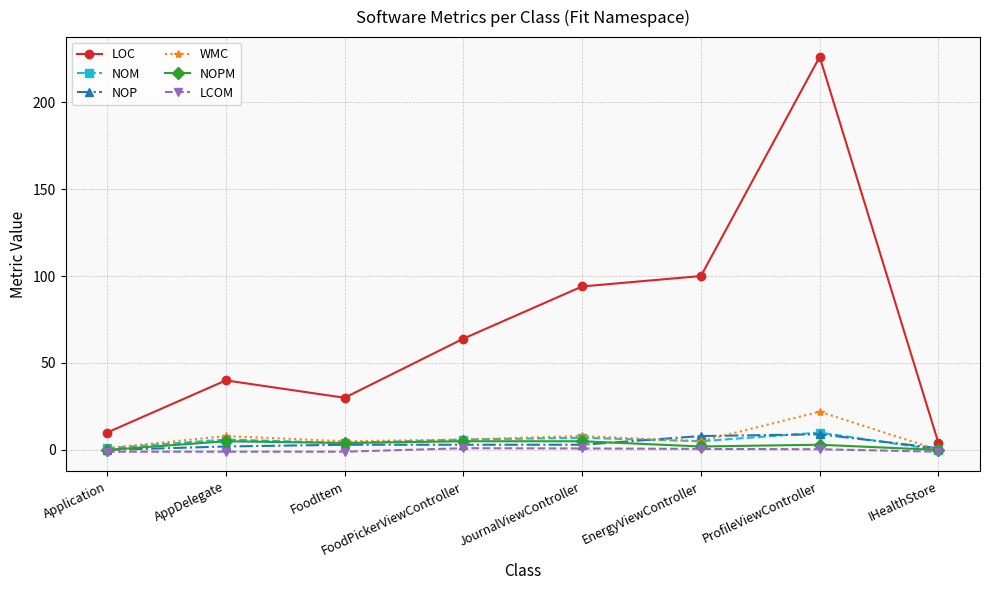

At which category is the sum across all series the highest?

ProfileViewController